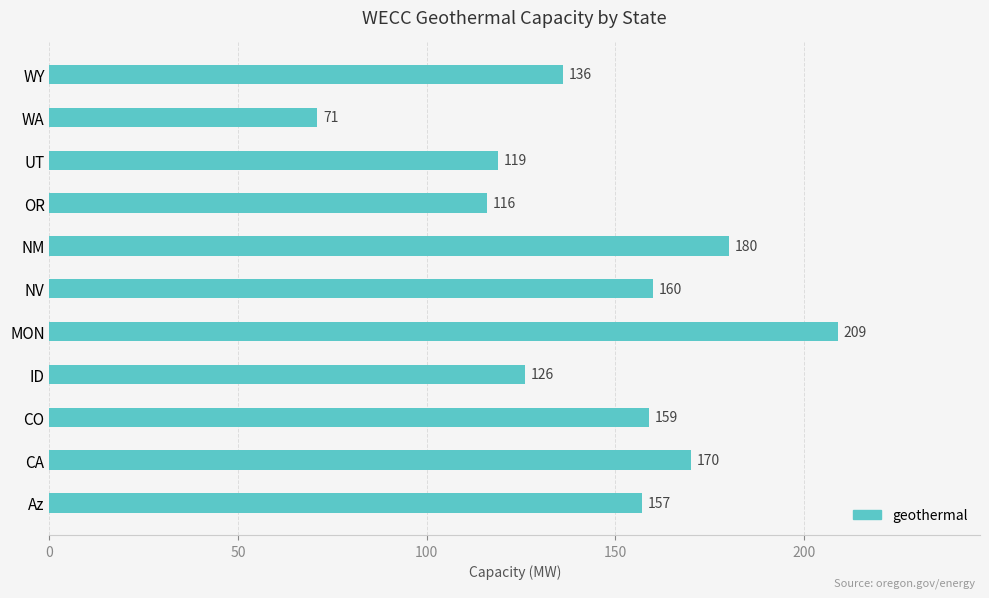

What value does the data have at CO?

159